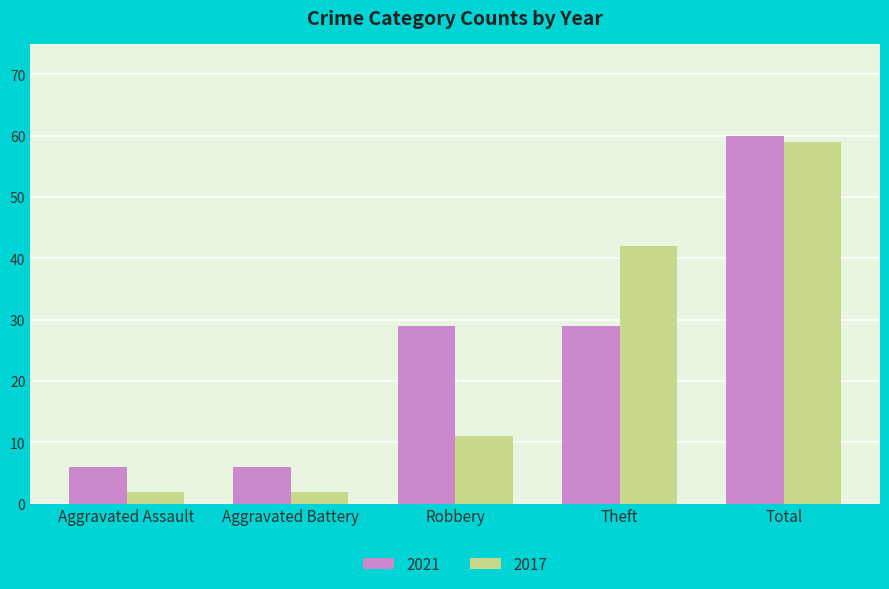

How many bars are there in each group?

2